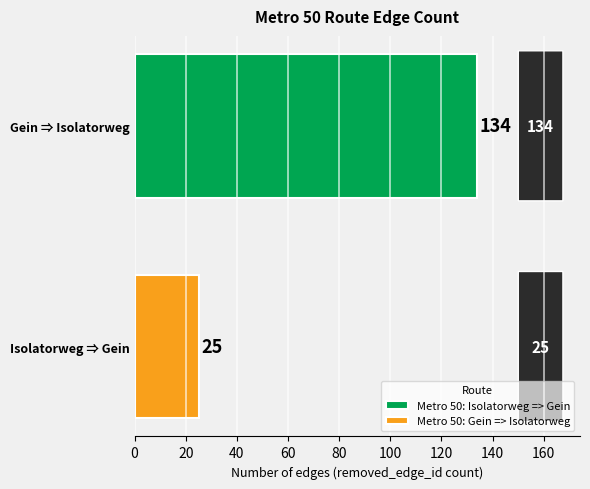

What is the smallest value displayed?

25